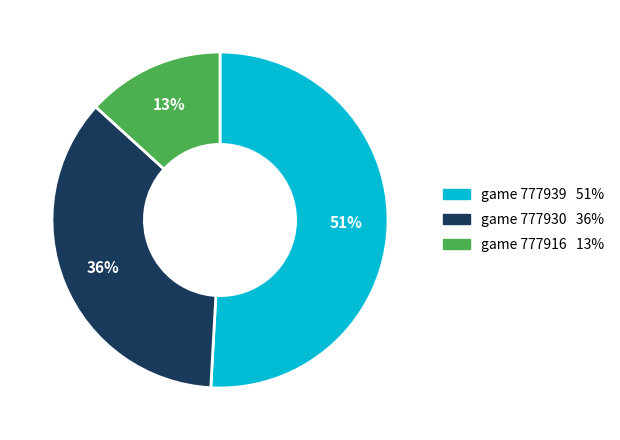

To the nearest percent, what is the difference between the largest and smallest slice percentages?

38%